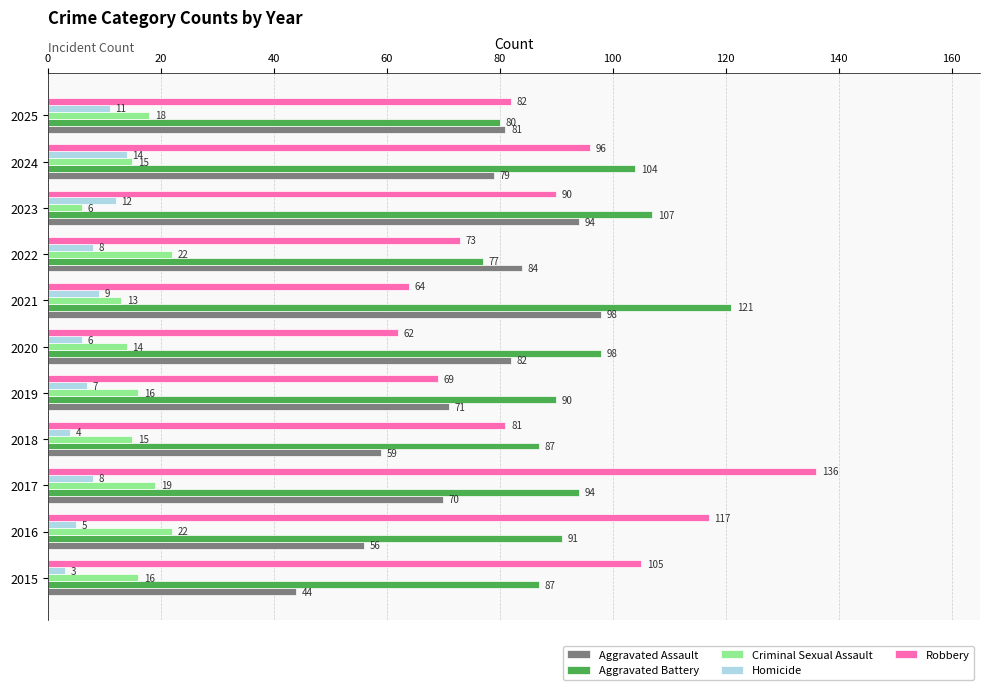

Which series has the largest total across all categories?

Aggravated Battery